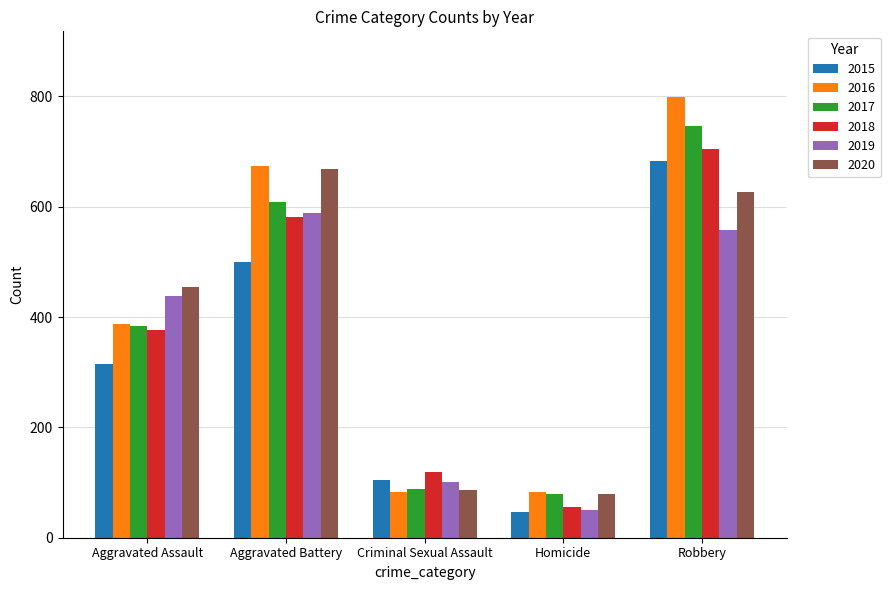

What is the label of the 2nd bar from the right?

Homicide